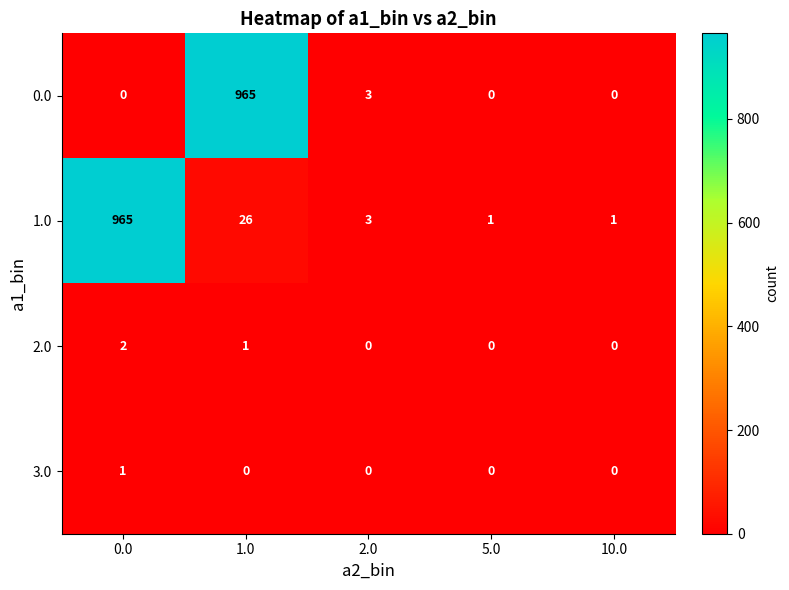

Count the 3.0 values in the range 0 to 1.

5